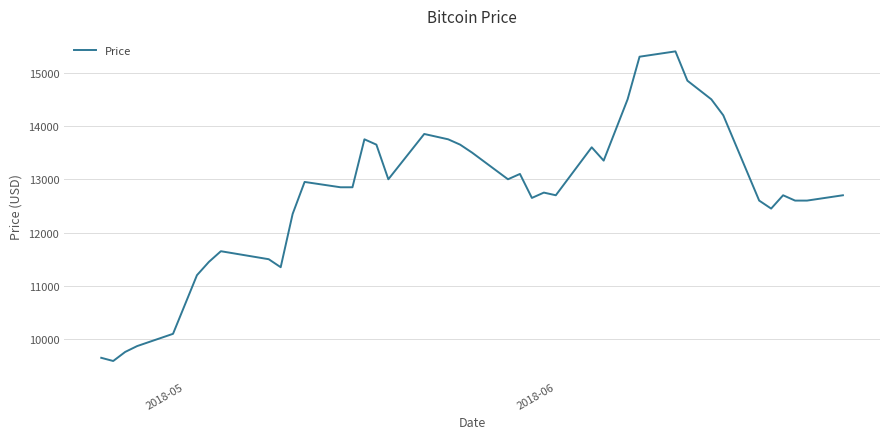

What is the smallest value displayed?

9590